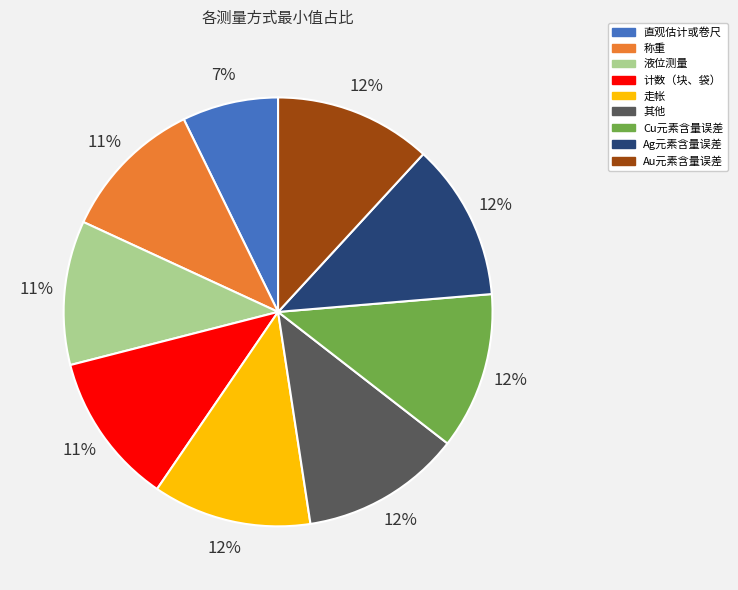

To the nearest percent, what portion does 称重 represent?

11%